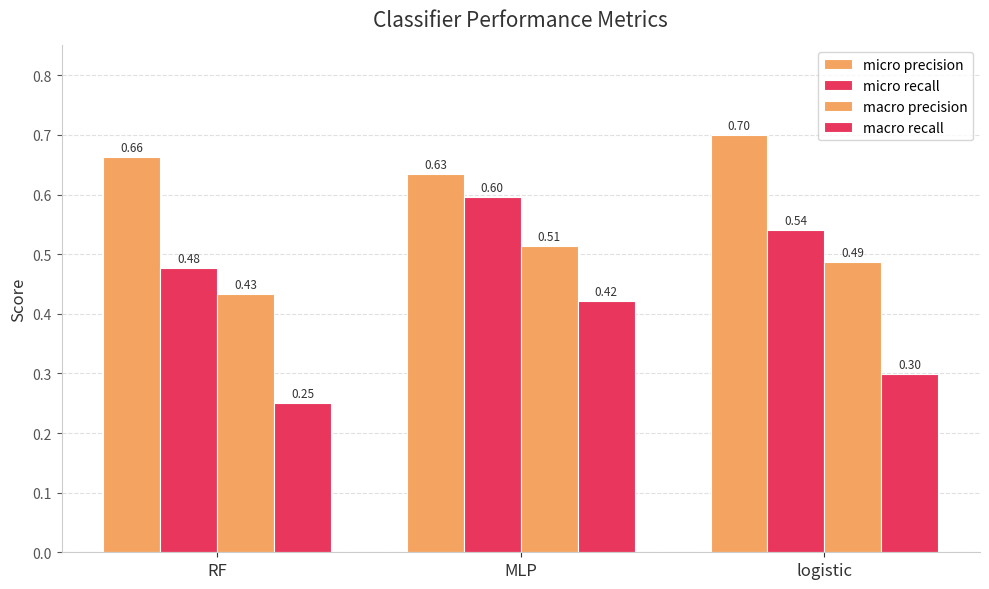

Which has a higher value, logistic or RF?

logistic